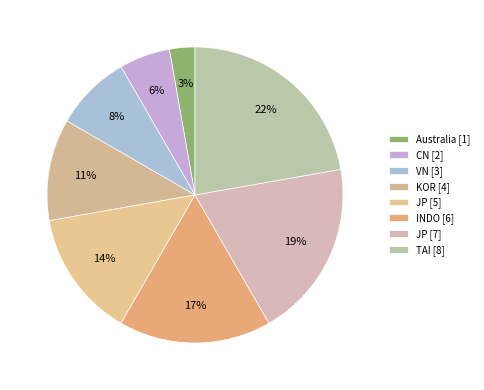

How many segments does this pie chart have?

8